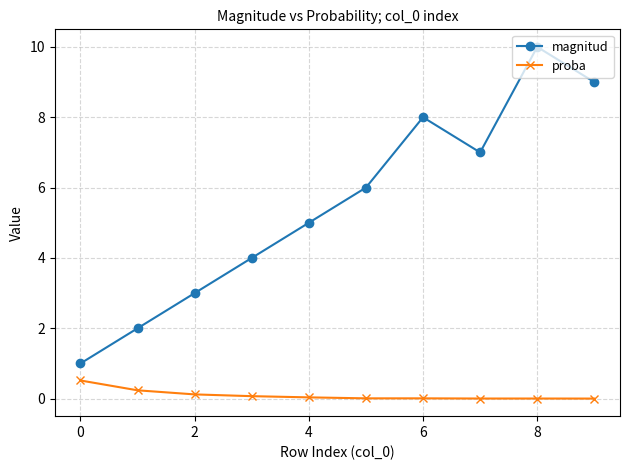

Which series has the largest total across all categories?

magnitud